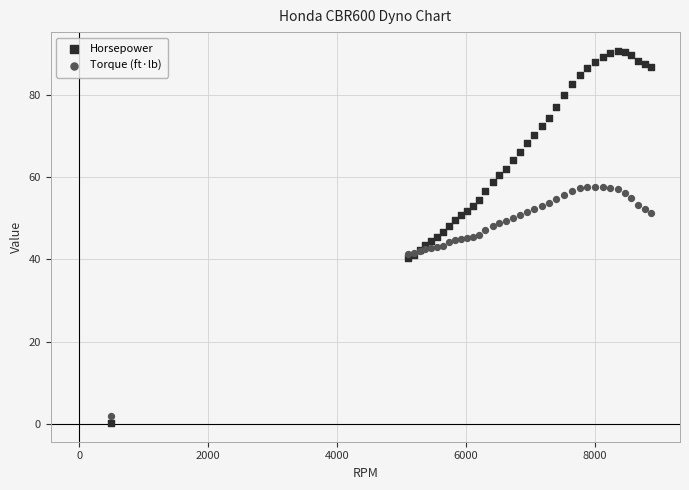

What are all the series names shown in the legend?

Horsepower, Torque (ft·lb)